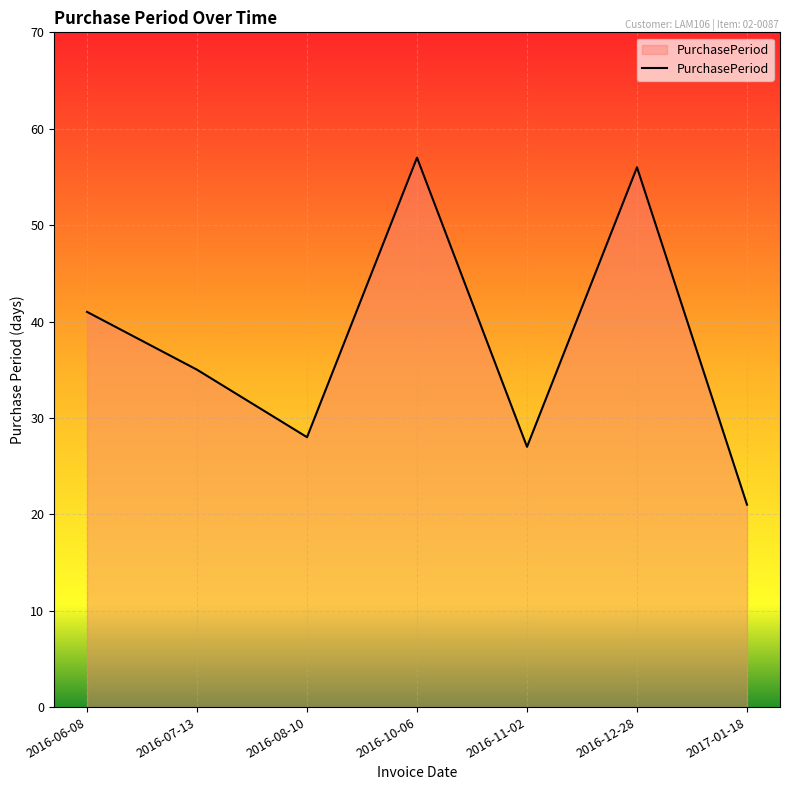

What is the maximum value shown in the chart?

57